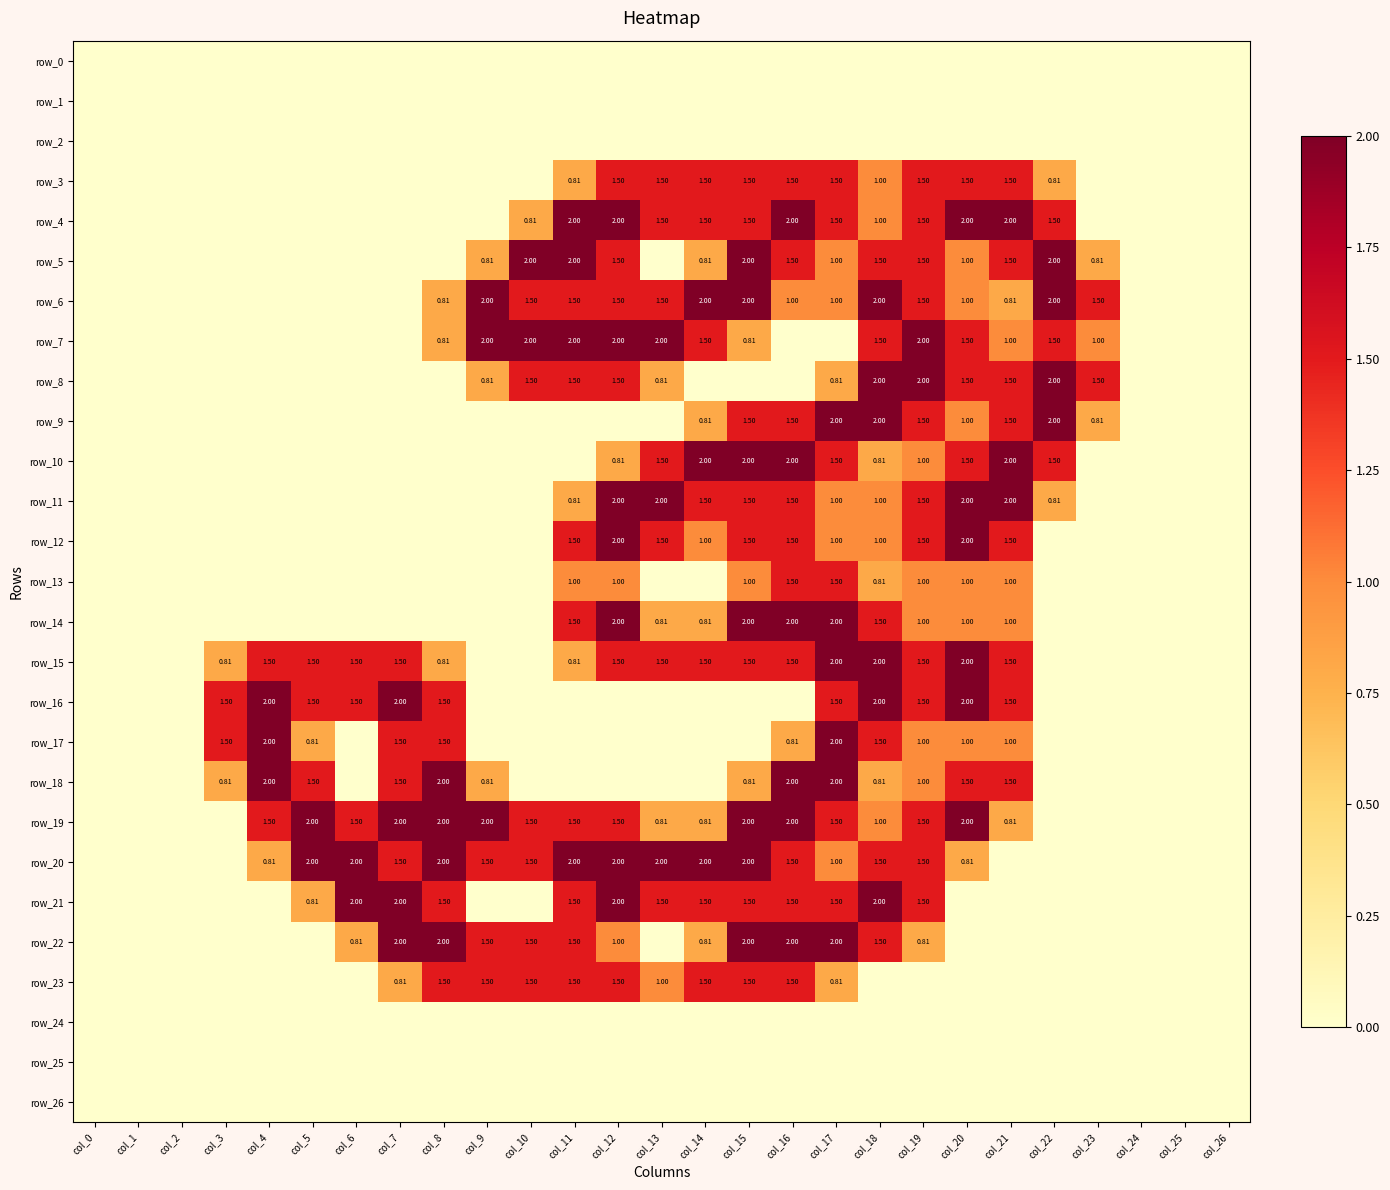

The value of row_3 at col_13 is 1.5. True or false?

True